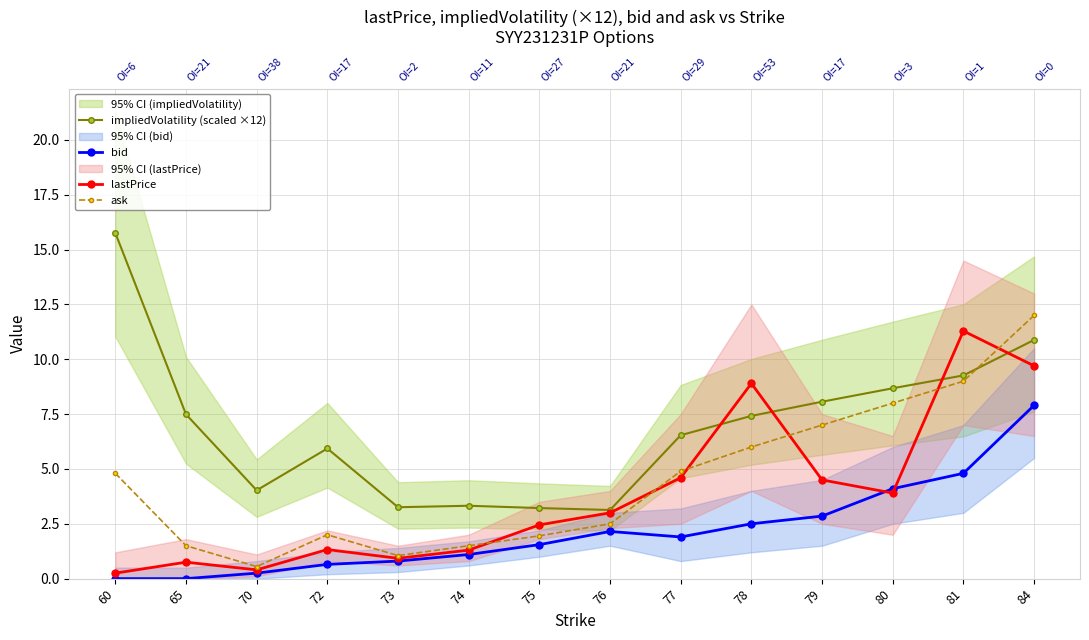

What is the difference between the lastPrice values at 74 and 65?

0.6